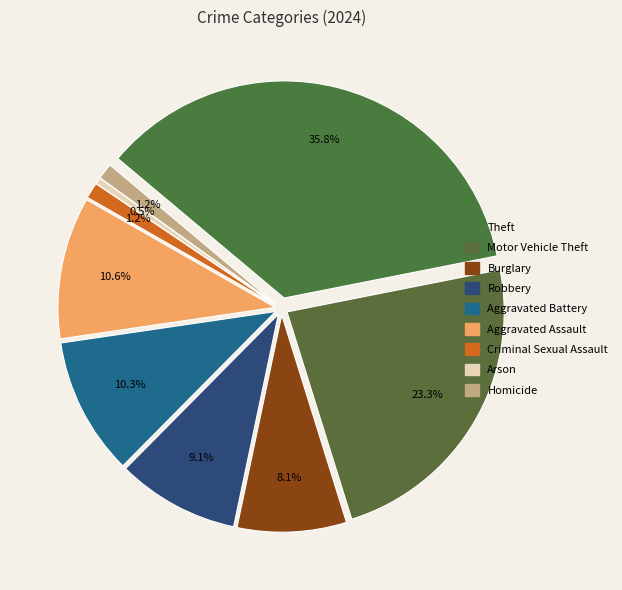

To the nearest percent, what is the difference between the largest and smallest slice percentages?

35%